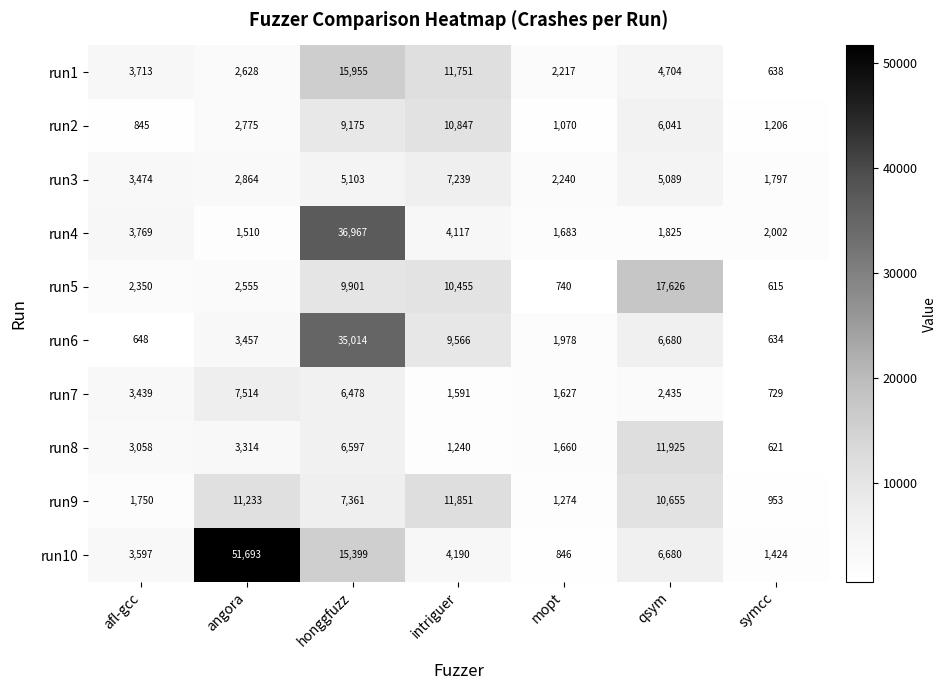

What is the difference between the second highest and minimum values in the run5 series?

9840